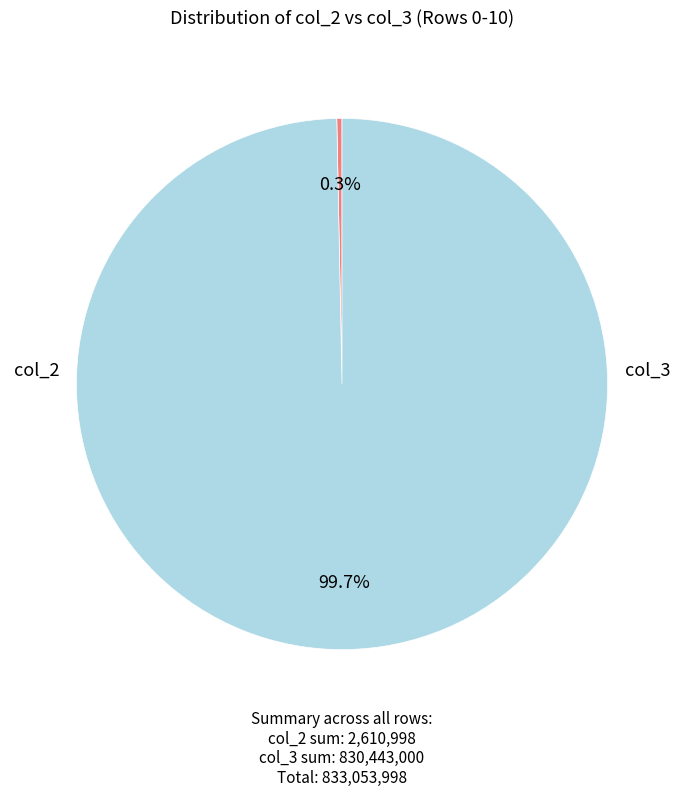

Count the number of slices in the pie.

2